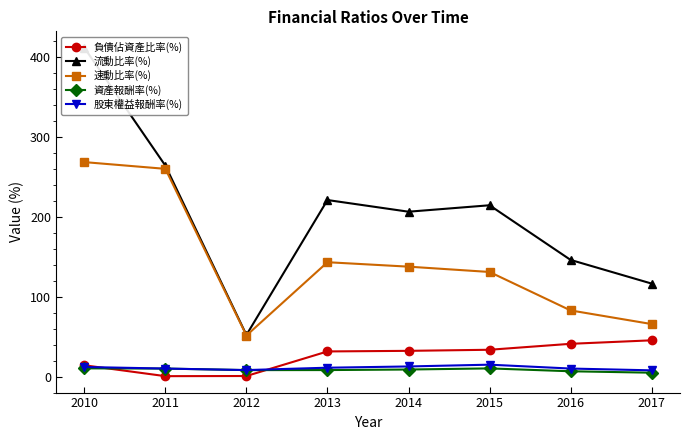

List the labels in order of 資產報酬率(%) value, smallest first.

2017, 2016, 2012, 2013, 2014, 2011, 2015, 2010